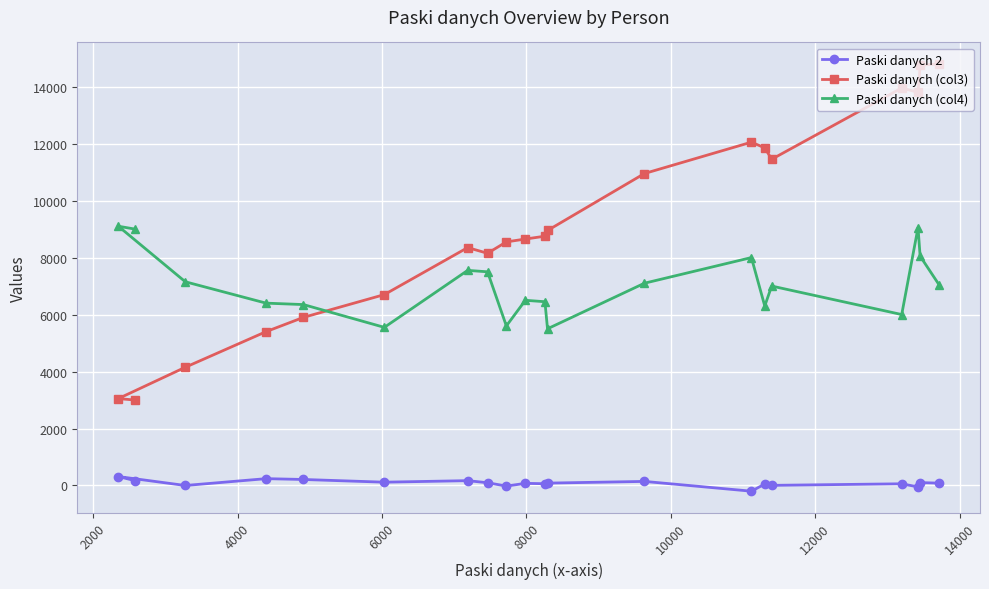

What is the value of the Paski danych (col3) point at the 19th from the left?

14750.0